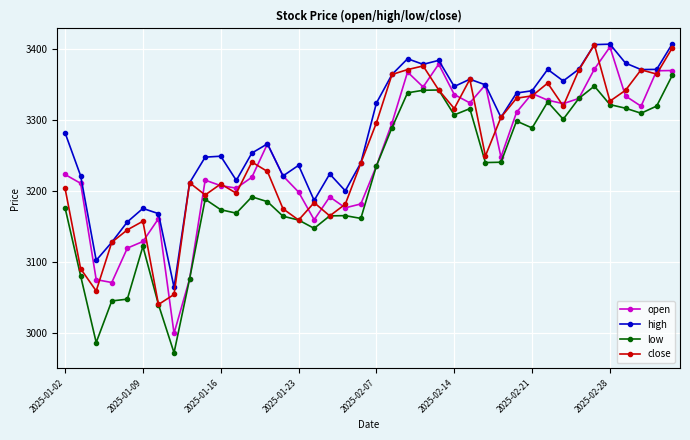

Which series has the largest total across all categories?

high